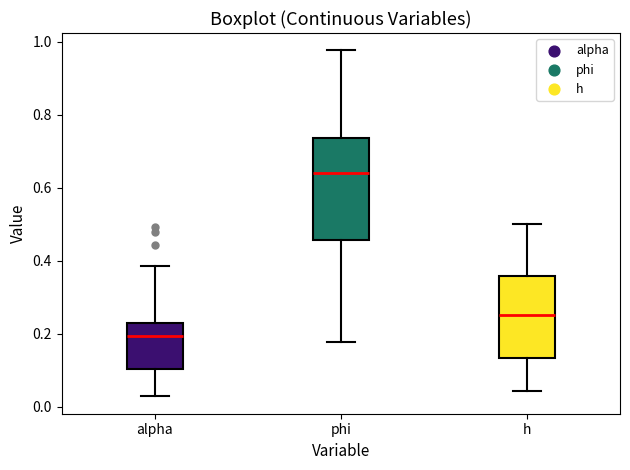

Where is the lower edge of the box for alpha on the y-axis? The values are not printed on the chart, so give them approximately, as read against the axis.

0.10